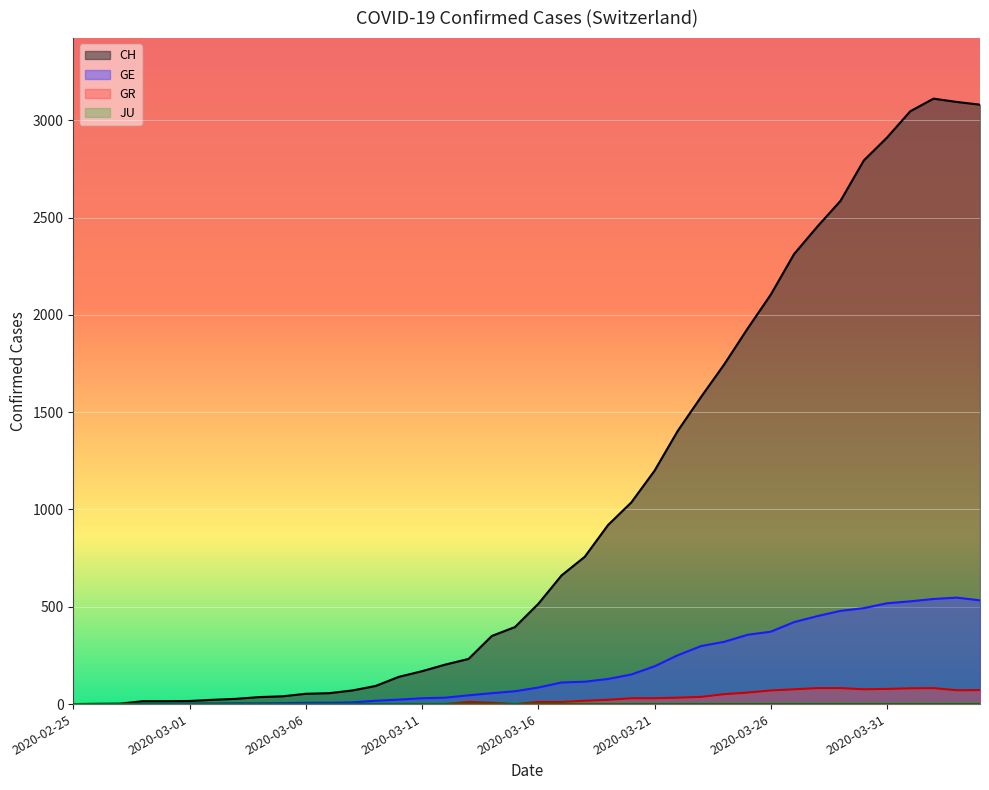

True or false: GR and CH cross at least once.

False